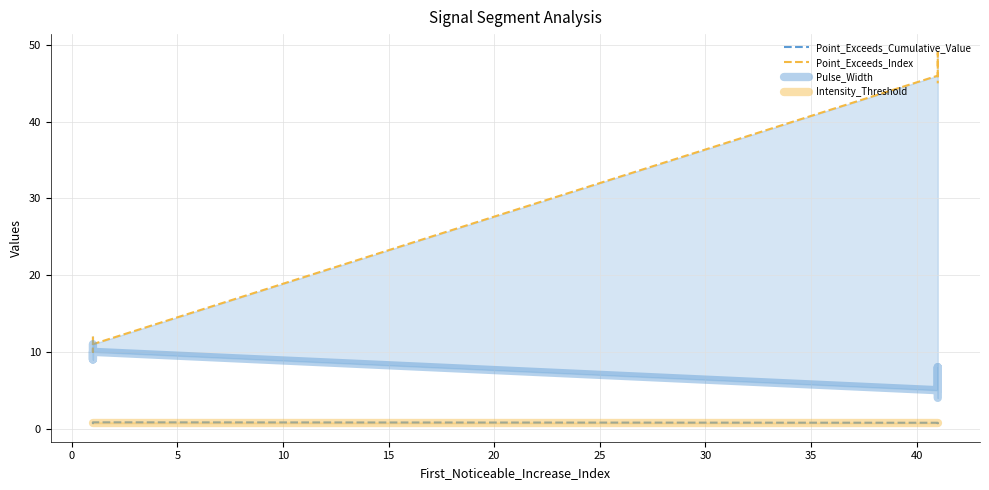

What is the label of the 5th point from the right?

20